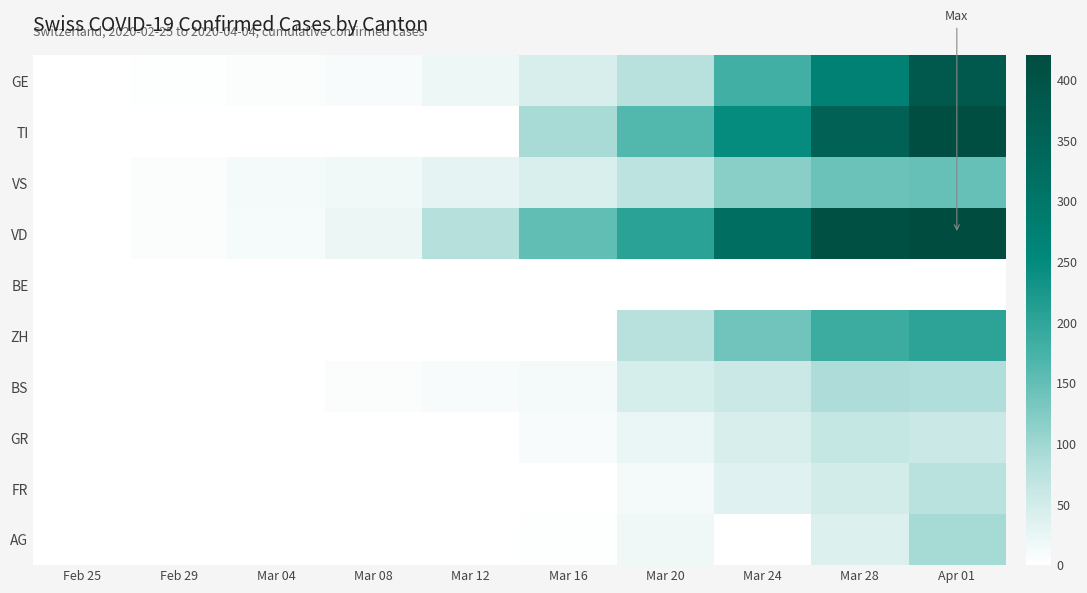

Reading right to left, extract all data points from this chart.

GE: Apr 01=382	Mar 28=272	Mar 24=179	Mar 20=78	Mar 16=43	Mar 12=20	Mar 08=9	Mar 04=5	Feb 29=3	Feb 25=0
TI: Apr 01=415	Mar 28=358	Mar 24=246	Mar 20=163	Mar 16=92	Mar 12=0	Mar 08=0	Mar 04=0	Feb 29=0	Feb 25=0
VS: Apr 01=147	Mar 28=143	Mar 24=118	Mar 20=73	Mar 16=42	Mar 12=28	Mar 08=16	Mar 04=13	Feb 29=6	Feb 25=0
VD: Apr 01=420	Mar 28=408	Mar 24=323	Mar 20=205	Mar 16=152	Mar 12=82	Mar 08=22	Mar 04=11	Feb 29=4	Feb 25=0
BE: Apr 01=0	Mar 28=0	Mar 24=0	Mar 20=0	Mar 16=0	Mar 12=0	Mar 08=0	Mar 04=0	Feb 29=0	Feb 25=0
ZH: Apr 01=203	Mar 28=187	Mar 24=138	Mar 20=78	Mar 16=0	Mar 12=0	Mar 08=0	Mar 04=0	Feb 29=0	Feb 25=0
BS: Apr 01=86	Mar 28=87	Mar 24=58	Mar 20=45	Mar 16=13	Mar 12=9	Mar 08=4	Mar 04=1	Feb 29=1	Feb 25=0
GR: Apr 01=58	Mar 28=63	Mar 24=43	Mar 20=24	Mar 16=9	Mar 12=0	Mar 08=0	Mar 04=0	Feb 29=0	Feb 25=0
FR: Apr 01=77	Mar 28=50	Mar 24=35	Mar 20=12	Mar 16=0	Mar 12=0	Mar 08=0	Mar 04=0	Feb 29=0	Feb 25=0
AG: Apr 01=94	Mar 28=38	Mar 24=0	Mar 20=17	Mar 16=2	Mar 12=1	Mar 08=0	Mar 04=0	Feb 29=0	Feb 25=0